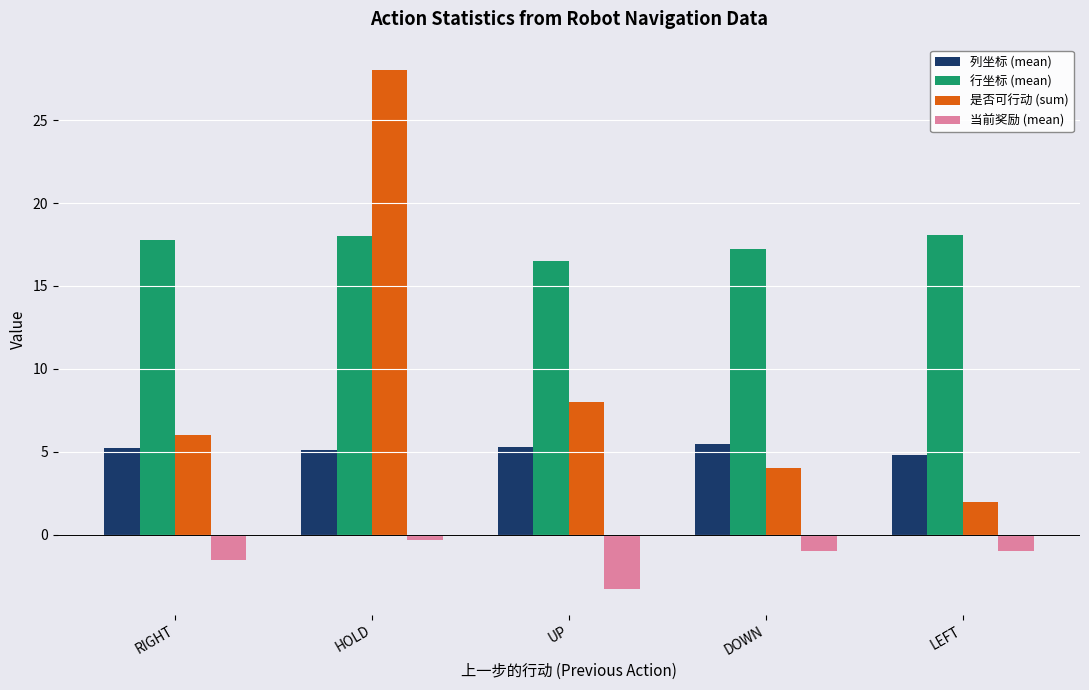

What is the sum of the 是否可行动 (sum) values at DOWN and UP?

12.0